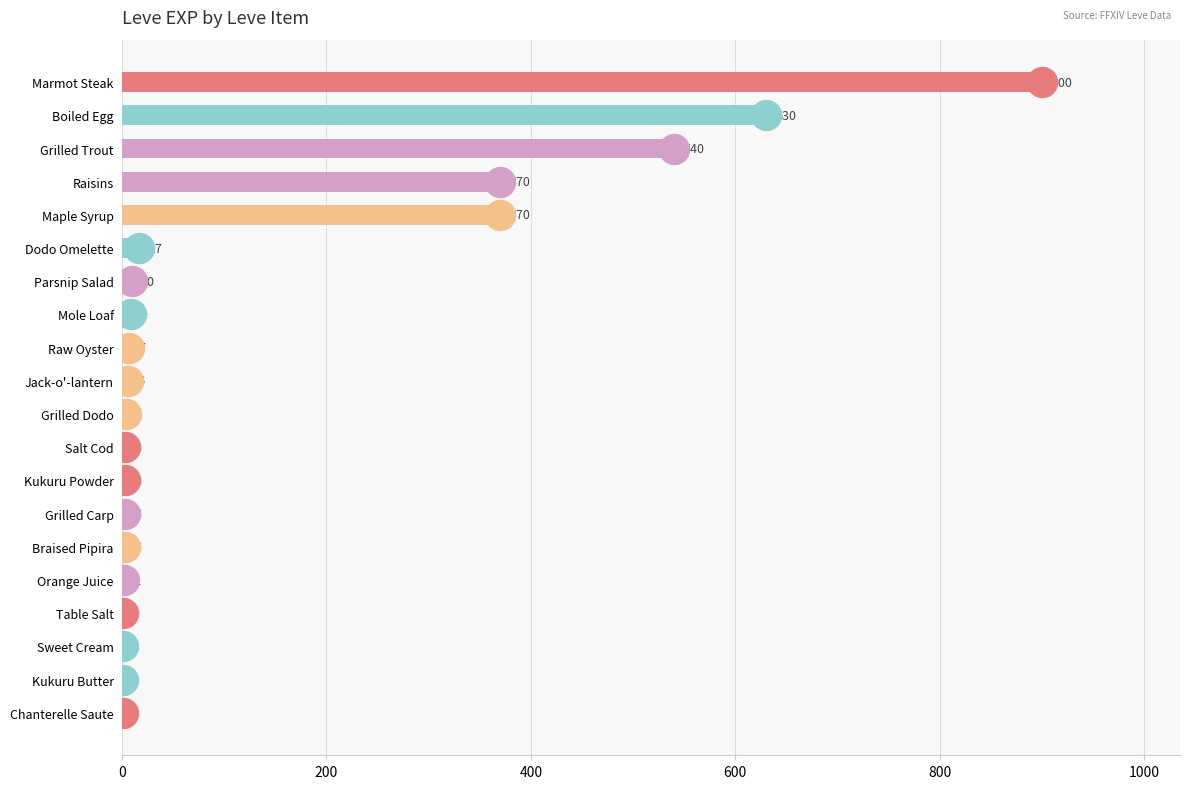

The value at Salt Cod is 3. True or false?

True